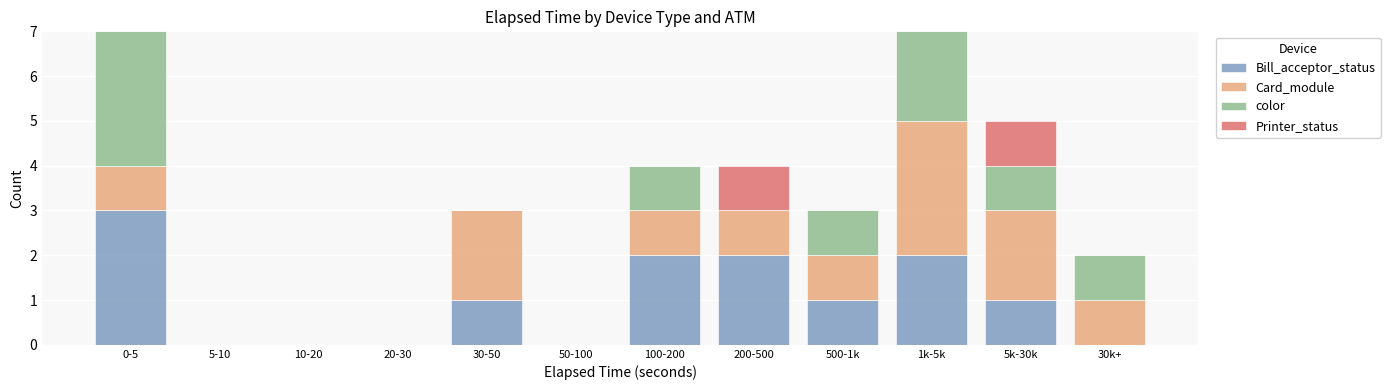

The Bill_acceptor_status series shows 2 at 30-50. True or false?

False